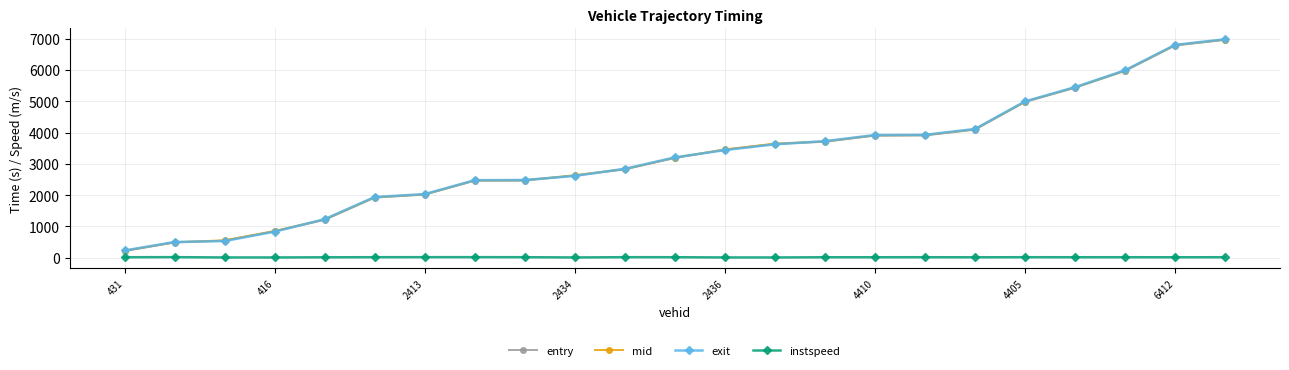

True or false: entry and instspeed cross at least once.

False